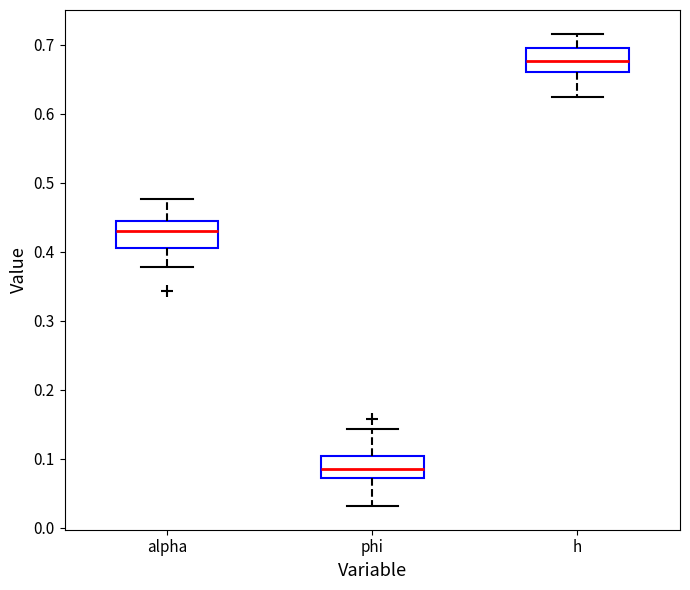

Where is the lower edge of the box for alpha on the y-axis? The values are not printed on the chart, so give them approximately, as read against the axis.

0.41